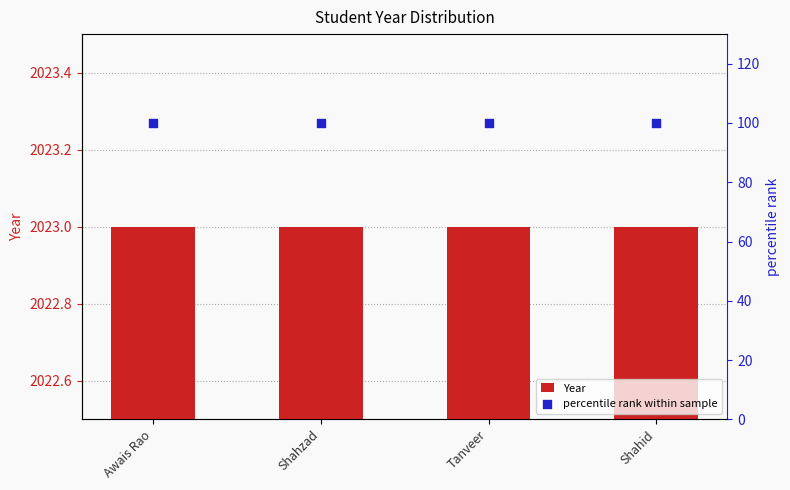

Which series contains the lowest Y value?

percentile rank within sample